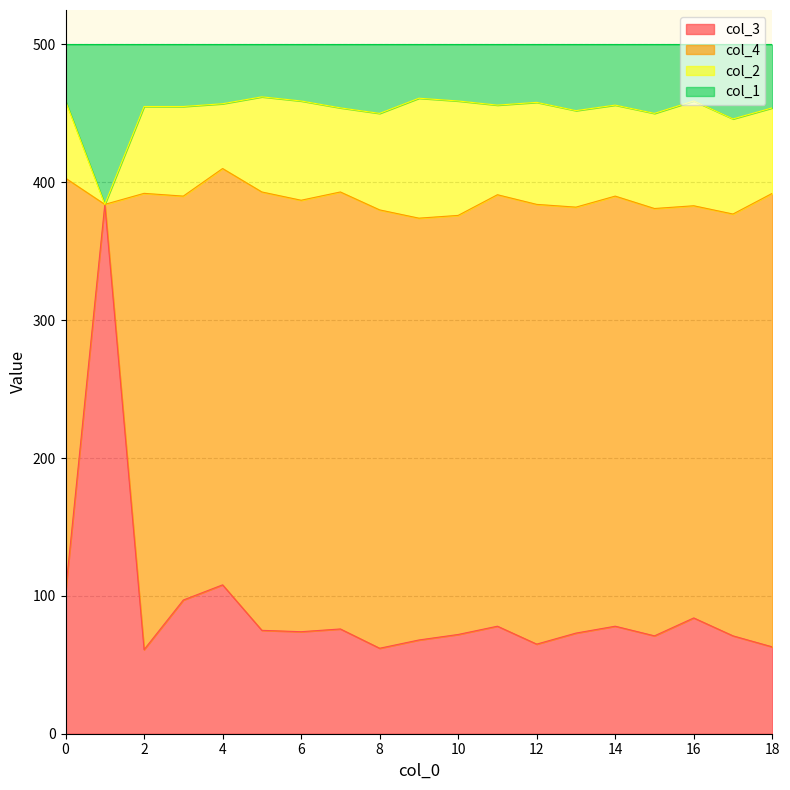

Where is col_1 nearest to the value 423?

17